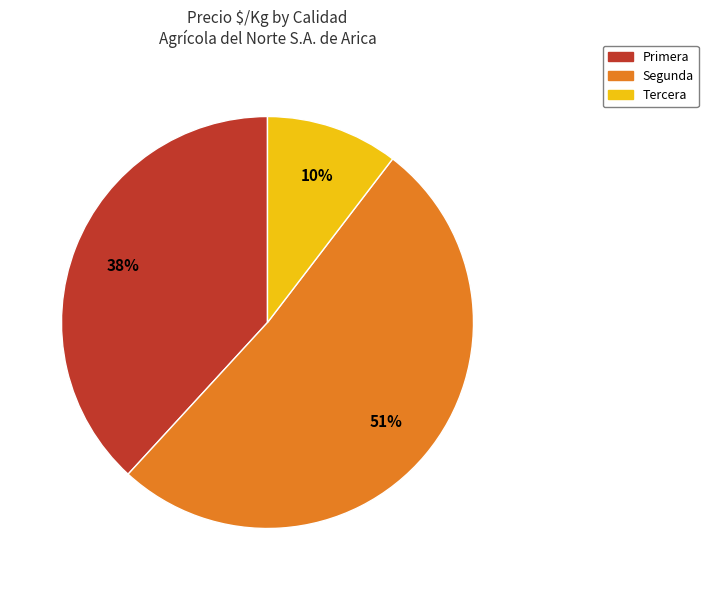

To the nearest percent, what portion does Tercera represent?

10%